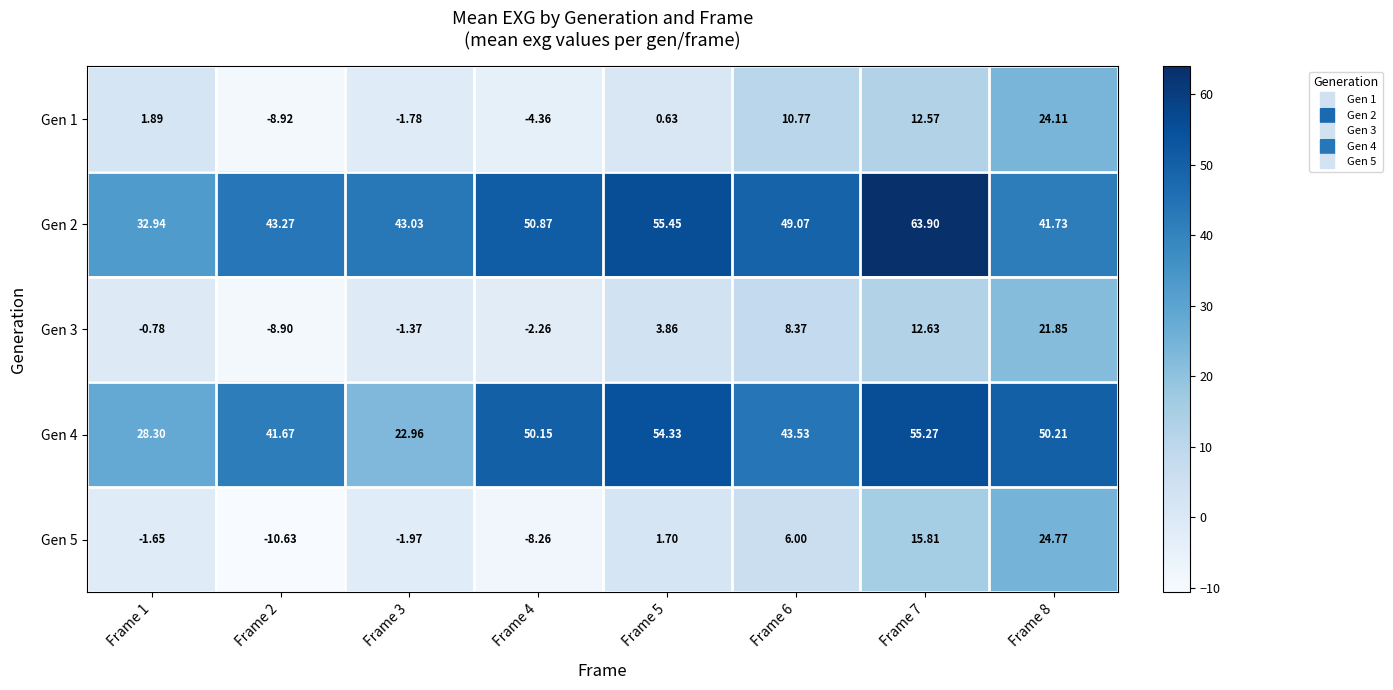

Is the value of Gen 2 at Frame 4 greater than the value of Gen 1 at Frame 4?

Yes